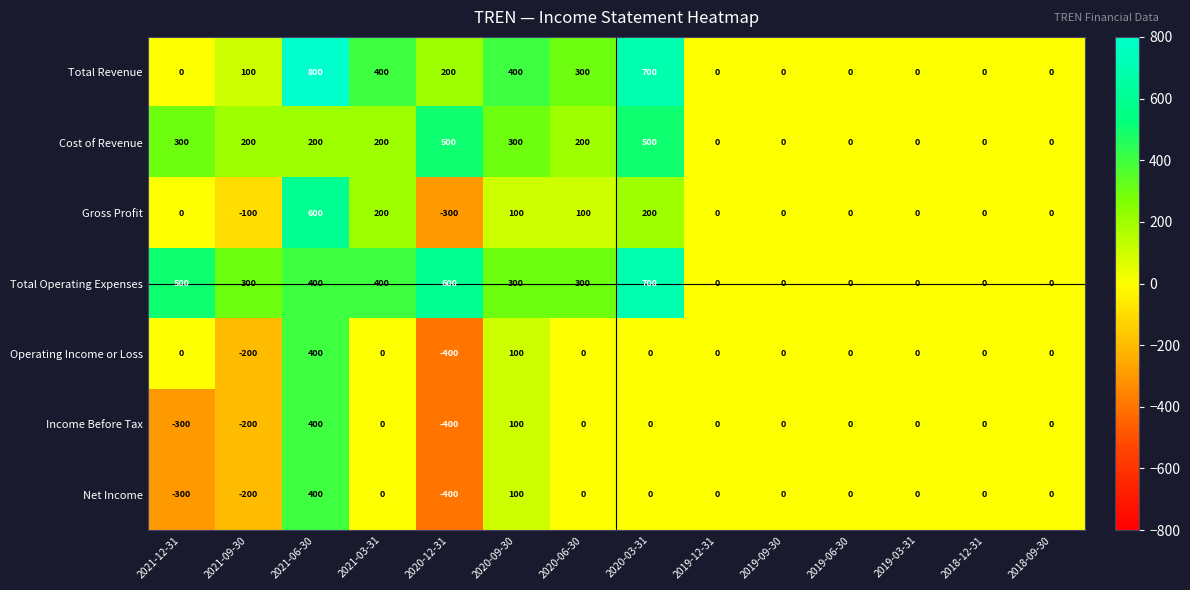

At which category does the chart reach its minimum across all series?

2020-12-31